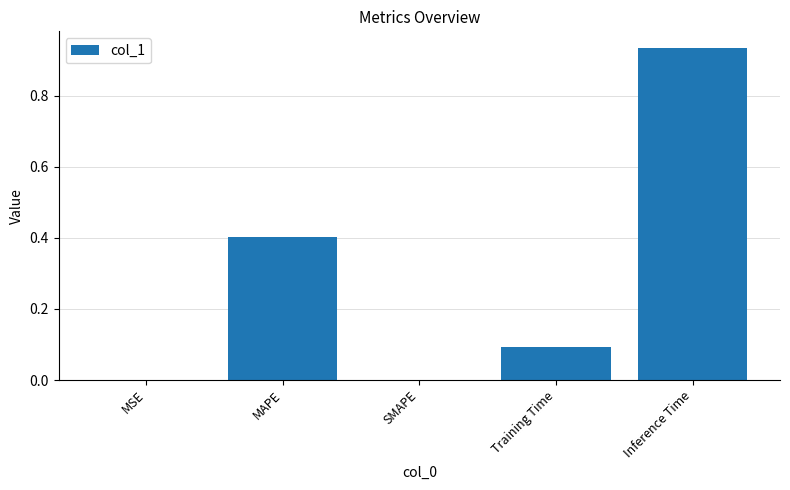

Are the bars horizontal?

No